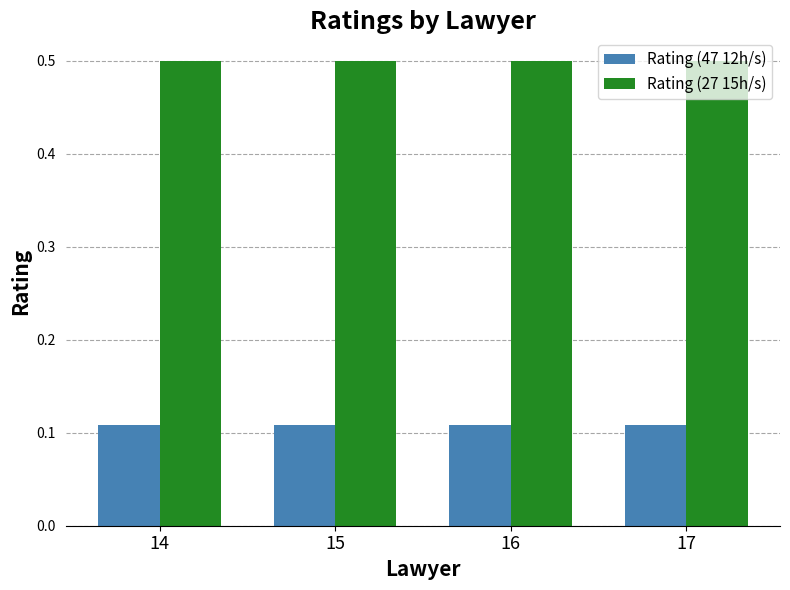

Rank the series by their average value, from highest to lowest.

Rating (27 15h/s), Rating (47 12h/s)